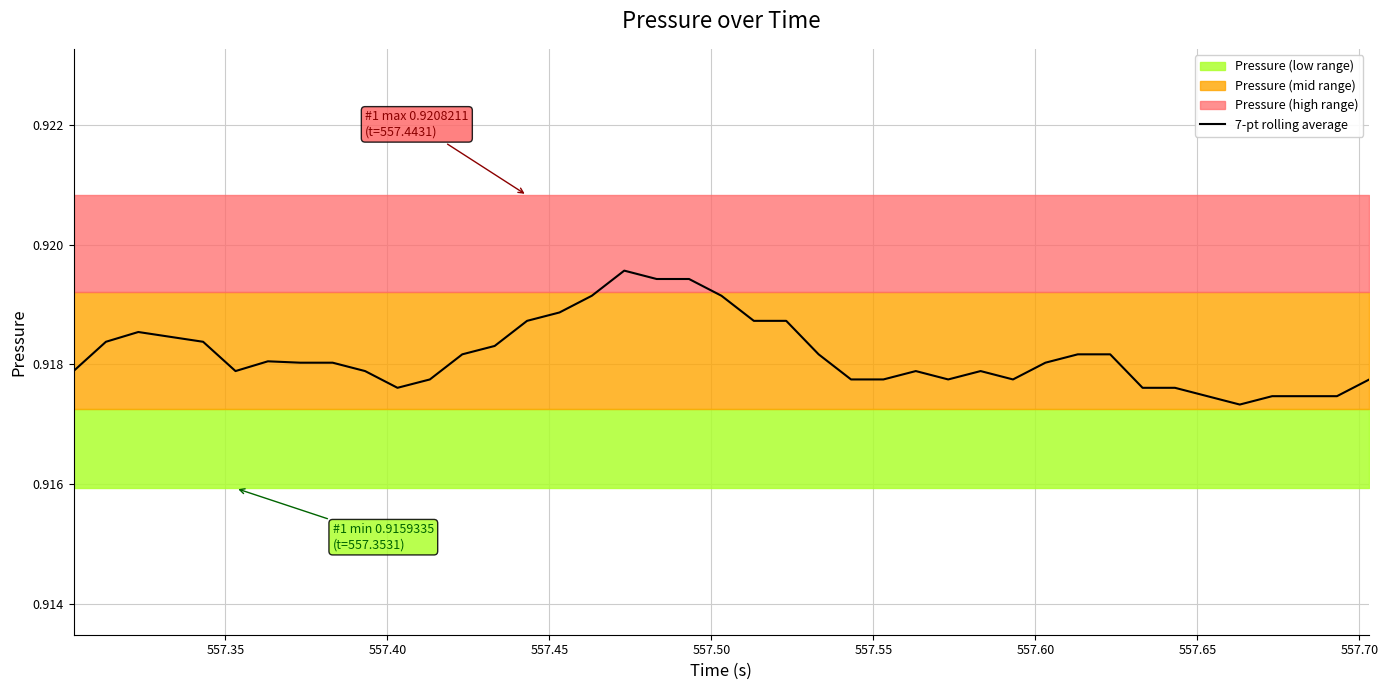

Reading left to right, transcribe all the data shown in this chart.

0.9	0.9	0.9	0.9	0.9	0.9	0.9	0.9	0.9	0.9	0.9	0.9	0.9	0.9	0.9	0.9	0.9	0.9	0.9	0.9	0.9	0.9	0.9	0.9	0.9	0.9	0.9	0.9	0.9	0.9	0.9	0.9	0.9	0.9	0.9	0.9	0.9	0.9	0.9	0.9